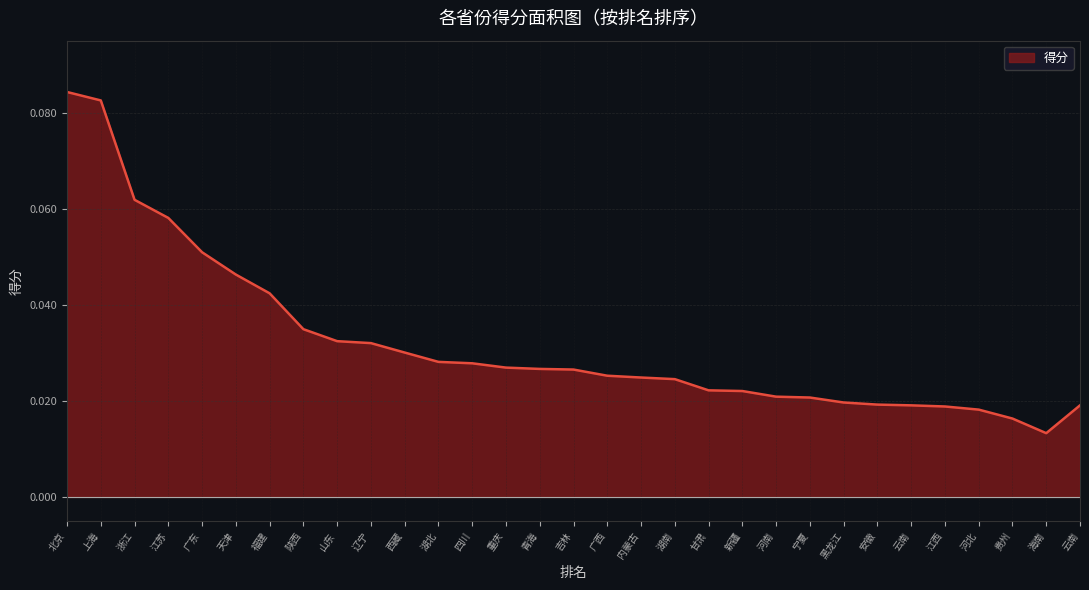

Does the chart have visible grid lines?

Yes